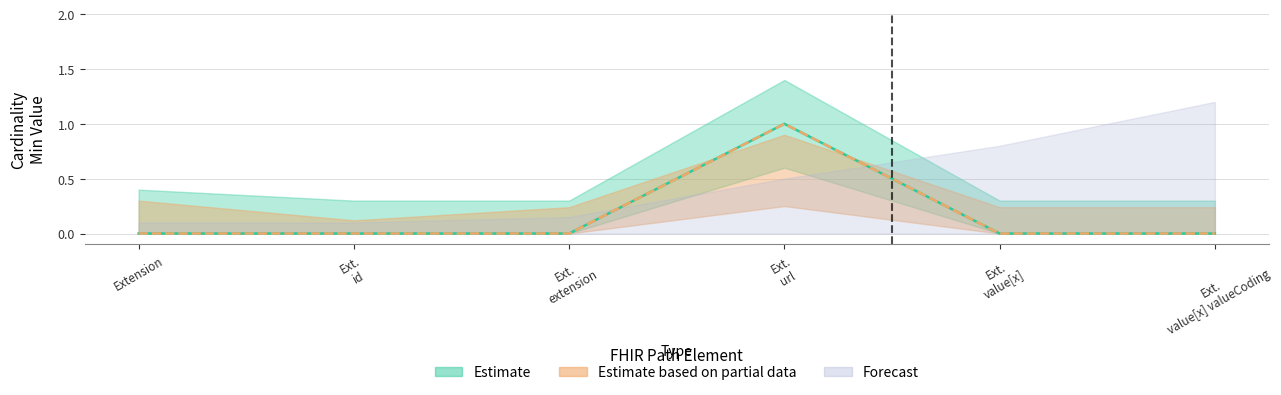

True or false: Base Min and Min intersect in this chart.

False